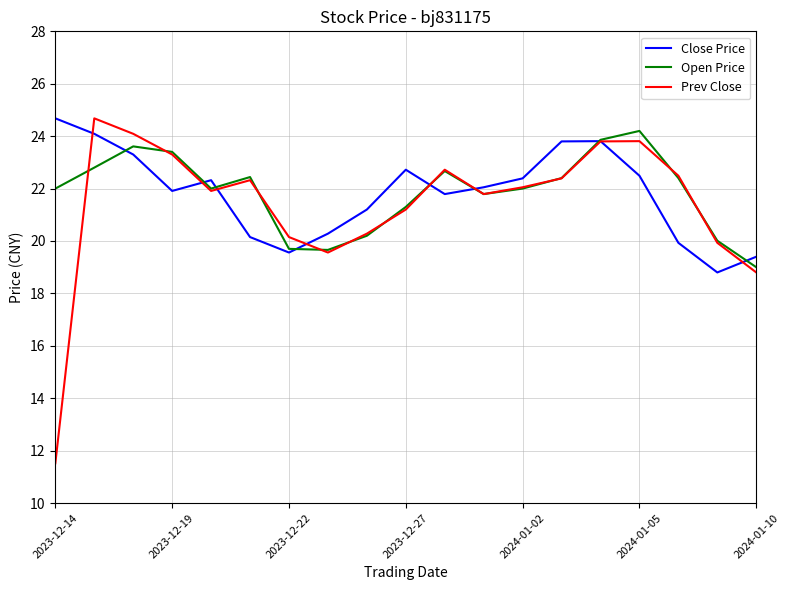

What is the difference between the second highest and minimum values in the Prev Close series?

12.6